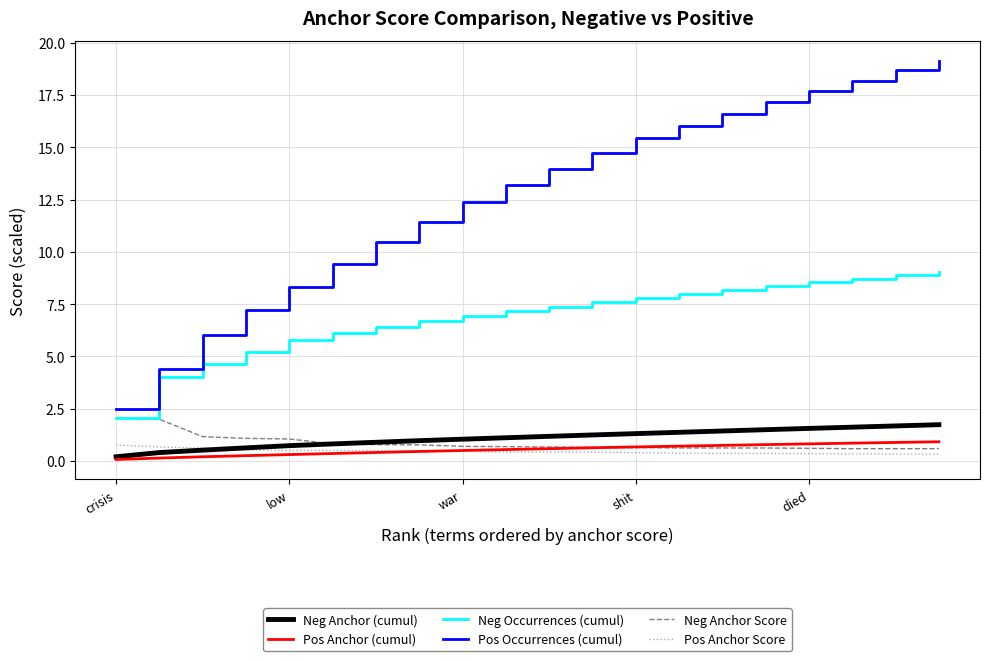

True or false: Pos Occurrences (cumul) and Pos Anchor Score intersect in this chart.

False